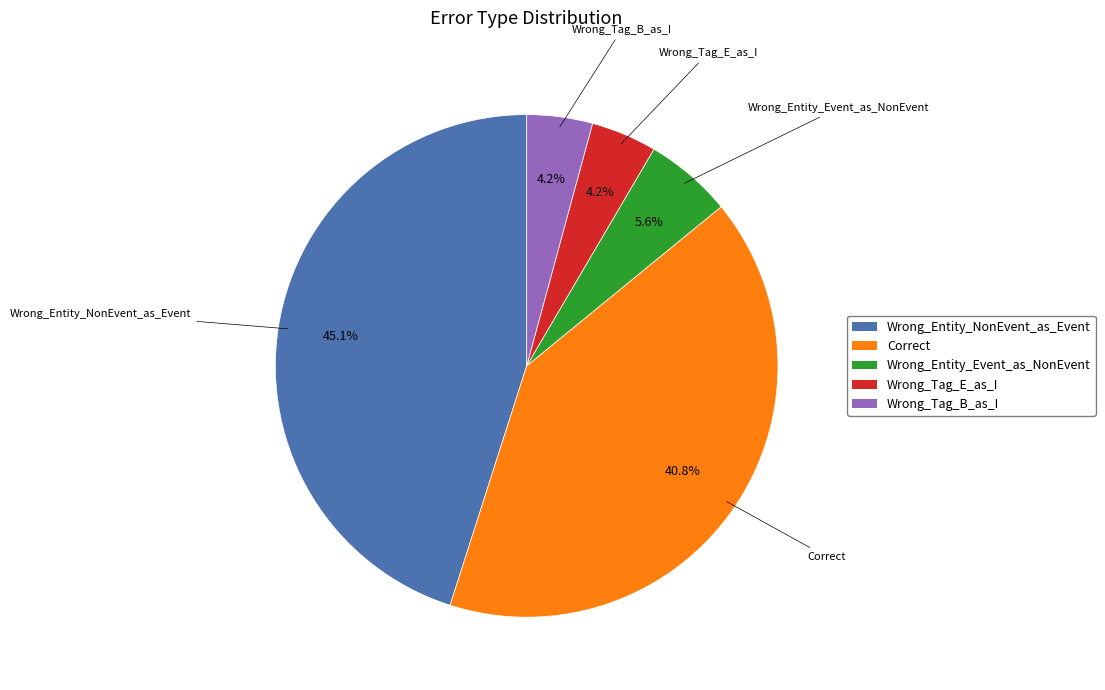

Which has a higher value, Correct or Wrong_Entity_Event_as_NonEvent?

Correct